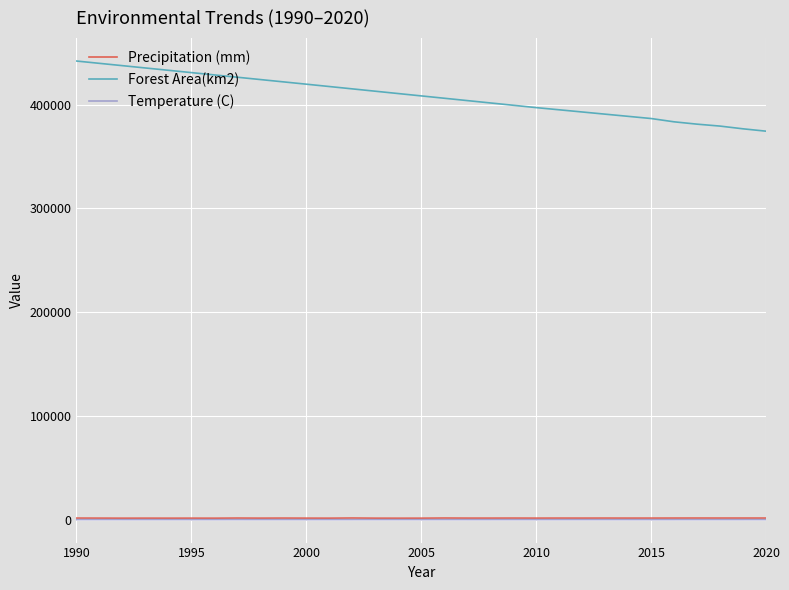

Which series has the largest total across all categories?

Forest Area(km2)